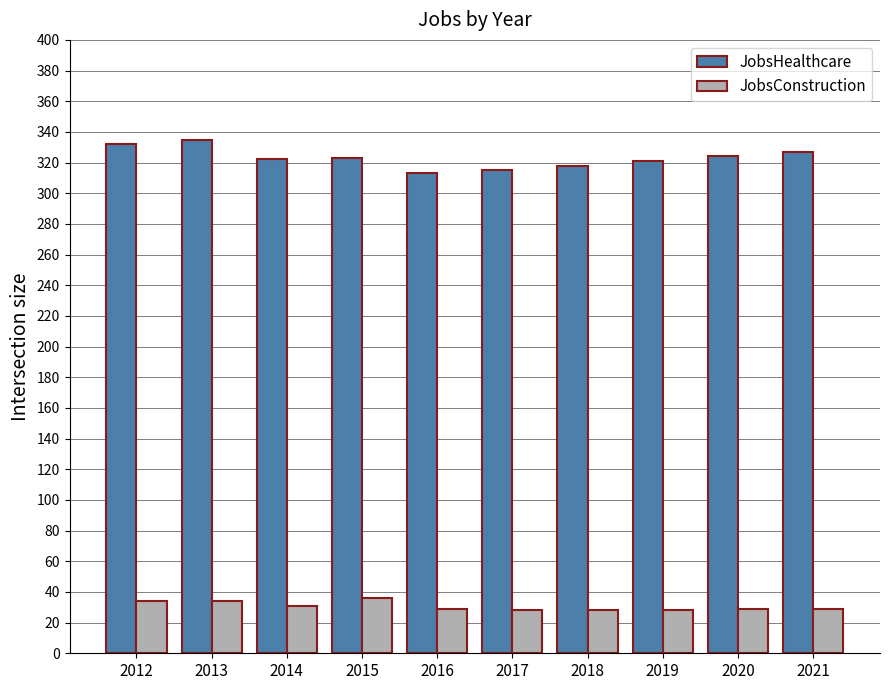

At 2013, list the series in order from largest to smallest.

JobsHealthcare, JobsConstruction